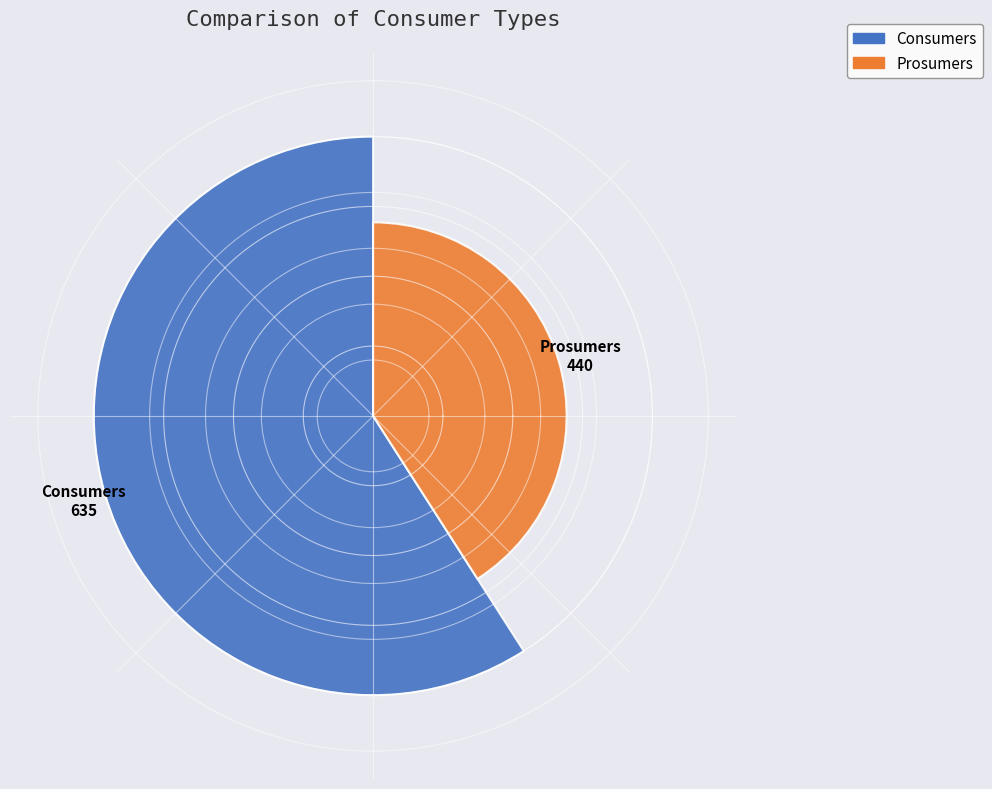

How much of the chart is everything except Consumers?

40.9%